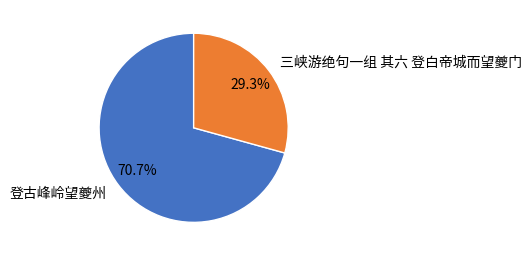

Which category has the biggest portion of the pie?

登古峰岭望夔州